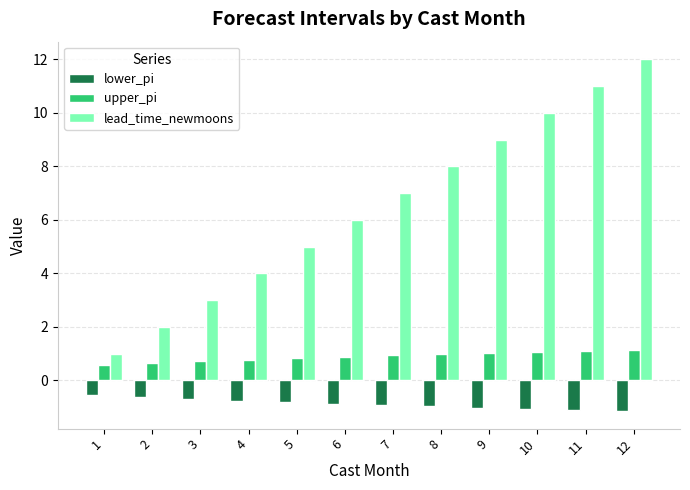

What is the difference between the upper_pi values at 2 and 10?

0.4